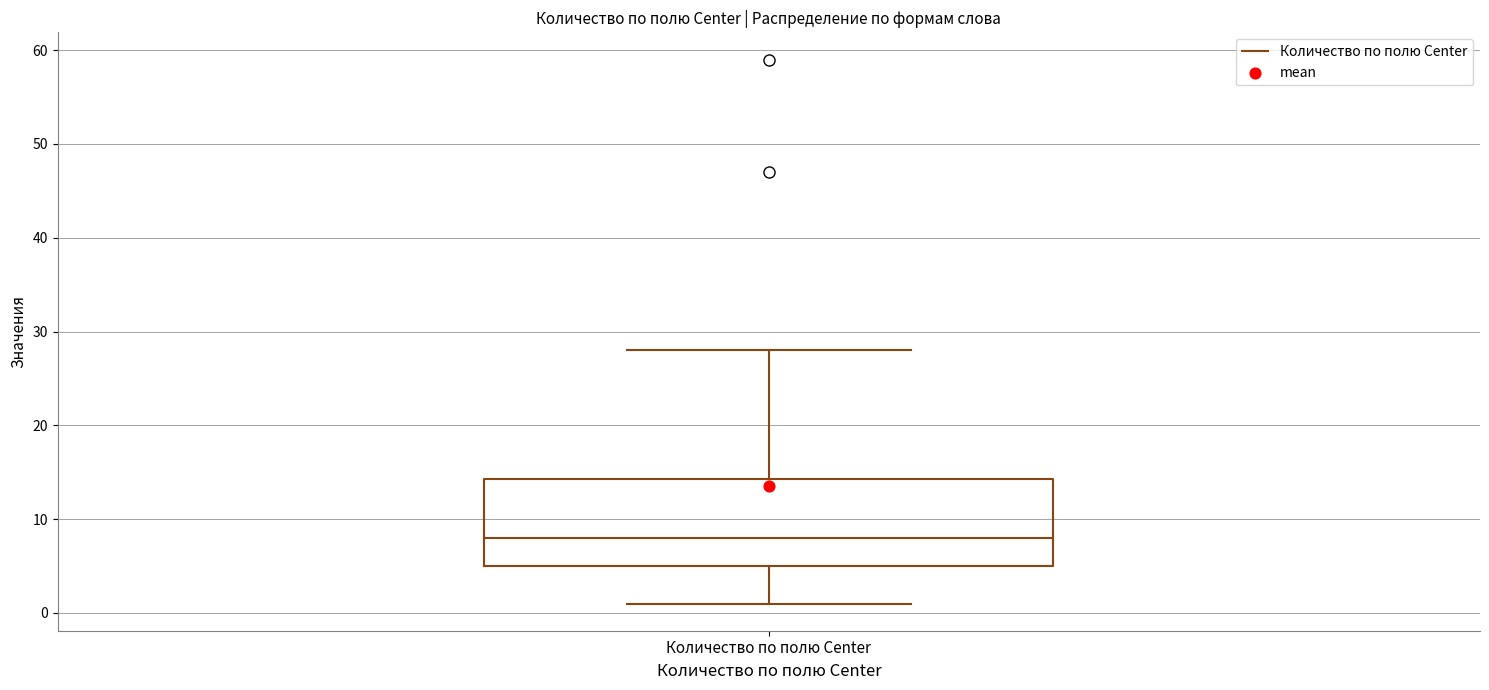

Transcribe this box plot: give where the median line is, the range the box spans, and where the two whiskers end, as read against the y-axis. The values are not printed on the chart, so give them approximately, as read against the axis.

median 8, box 5 to 14, whiskers 1 to 28